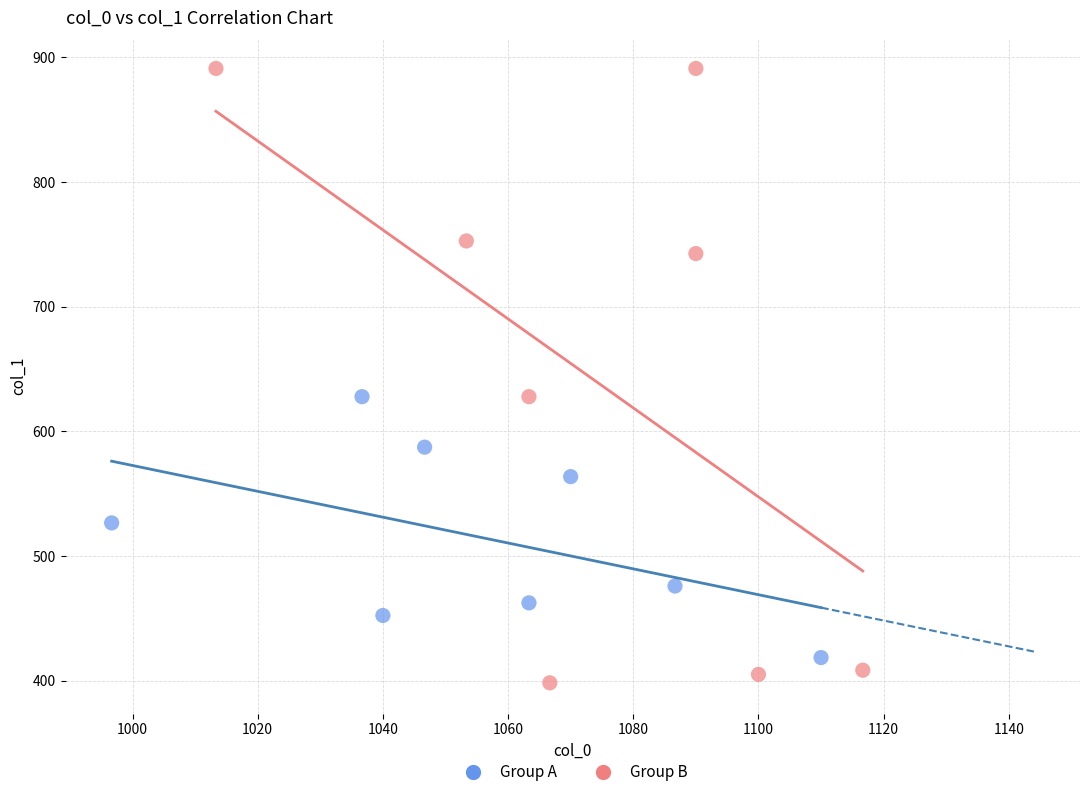

Which series has the largest Y range (max minus min)?

Group B